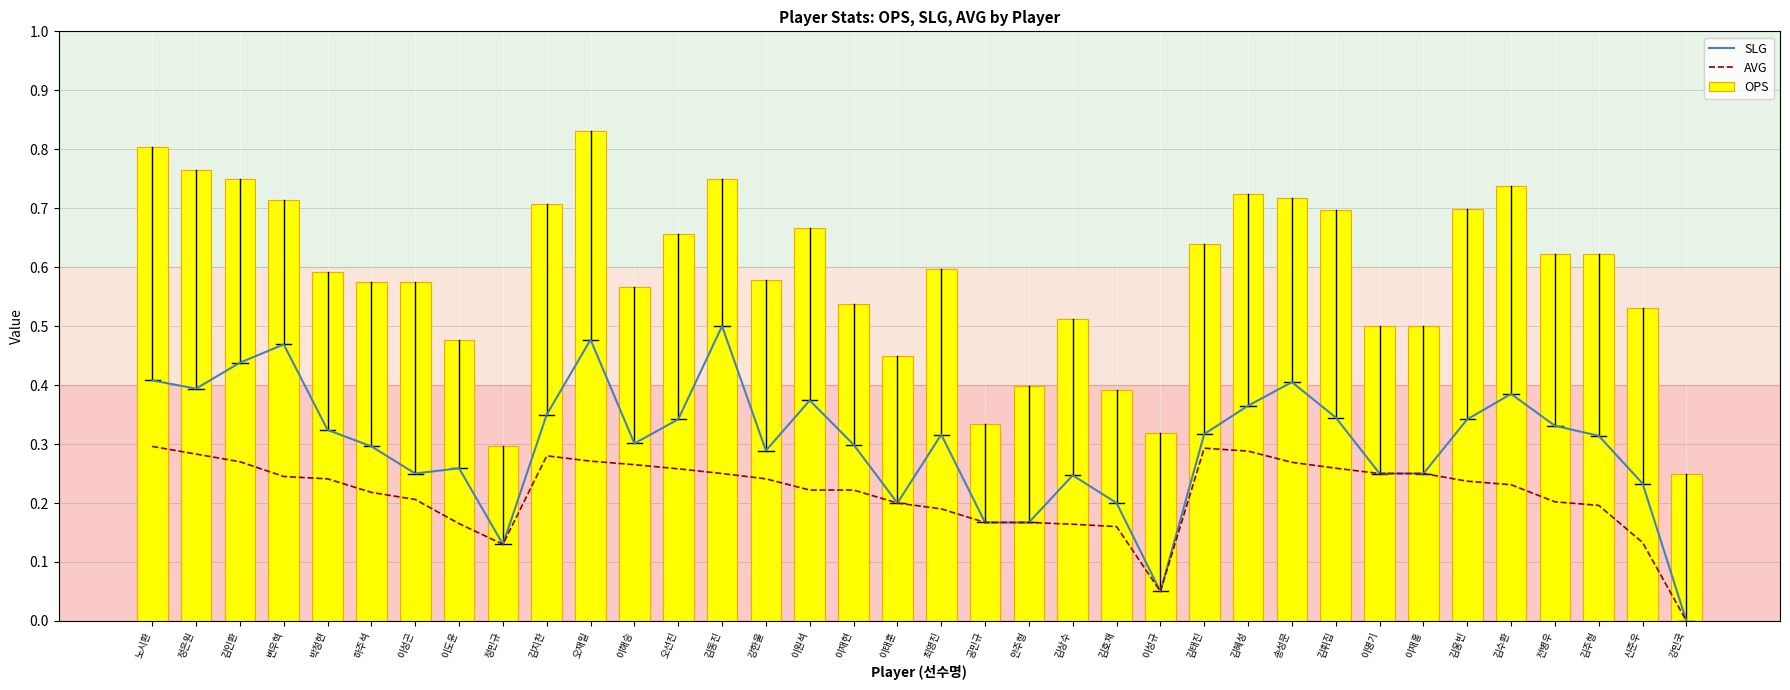

What is the greatest value displayed?

0.8